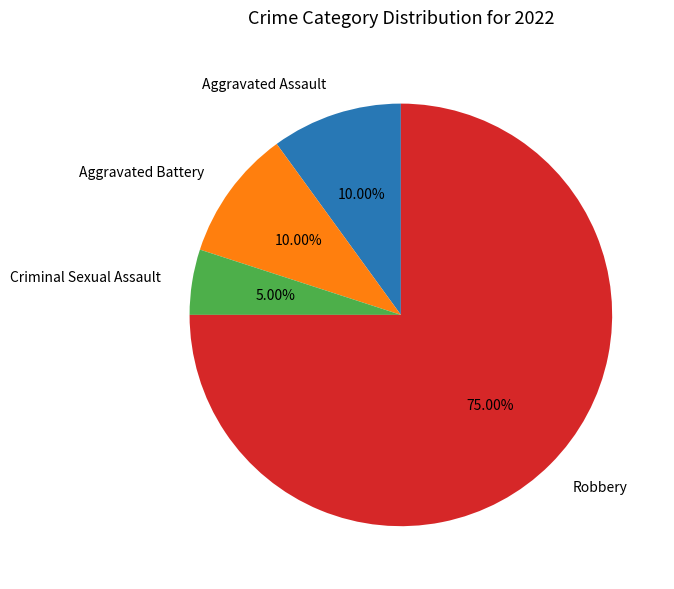

What is the total percentage of Aggravated Assault and Aggravated Battery?

20.0%